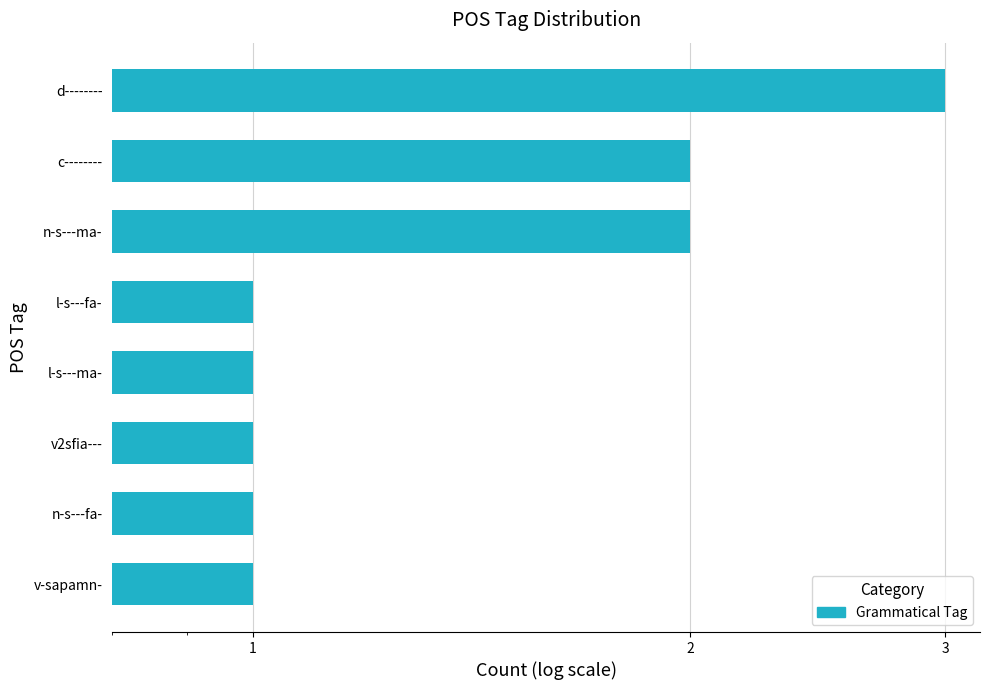

The chart shows a value of 3 at c--------. True or false?

False